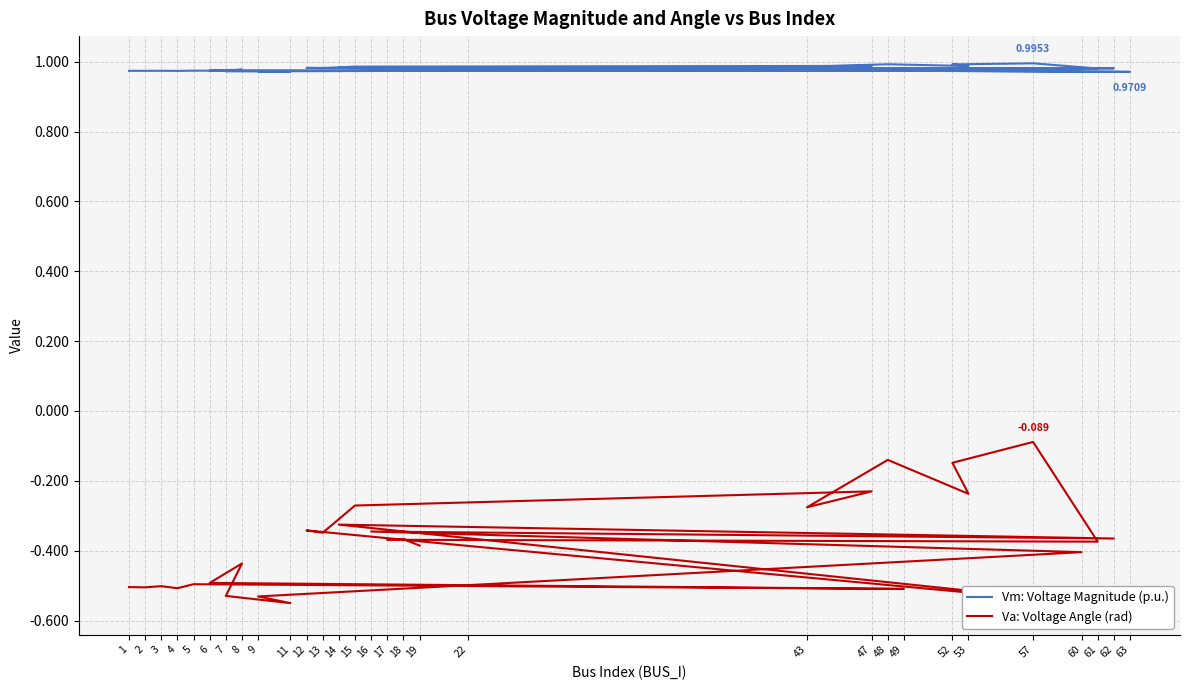

At which category is the sum across all series the highest?

57